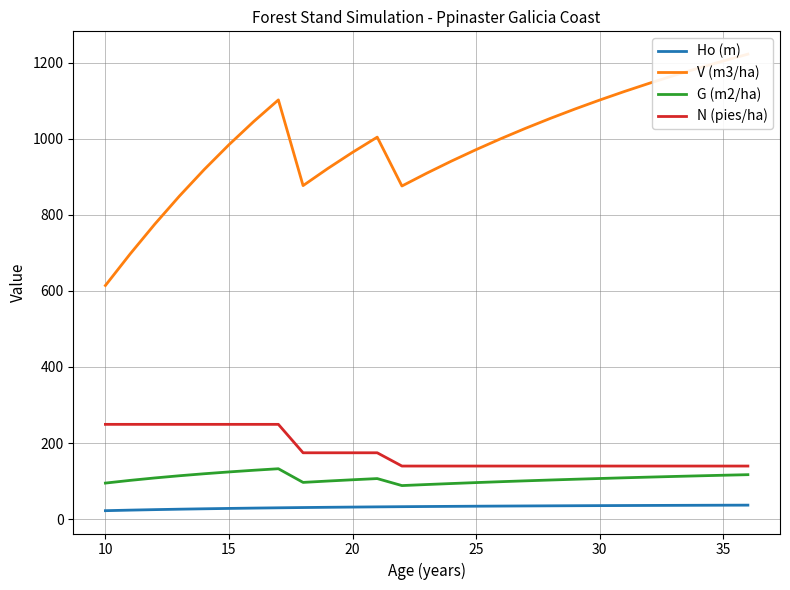

What are all the series names shown in the legend?

Ho (m), V (m3/ha), G (m2/ha), N (pies/ha)